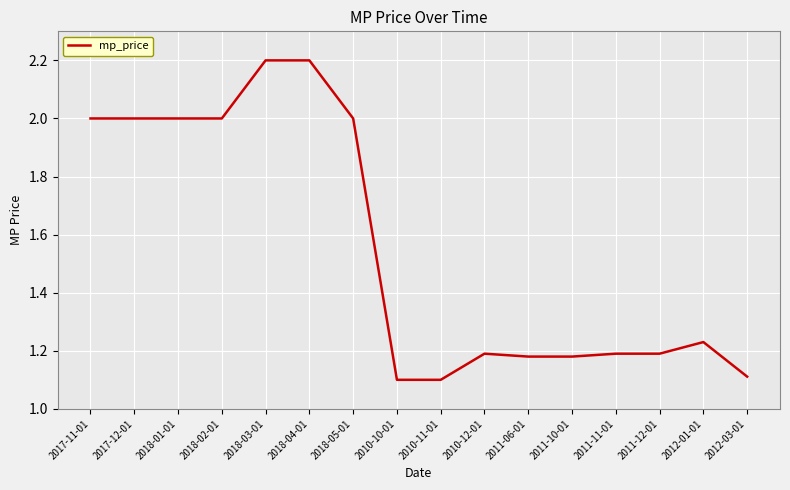

What position from the right is 2017-12-01?

15